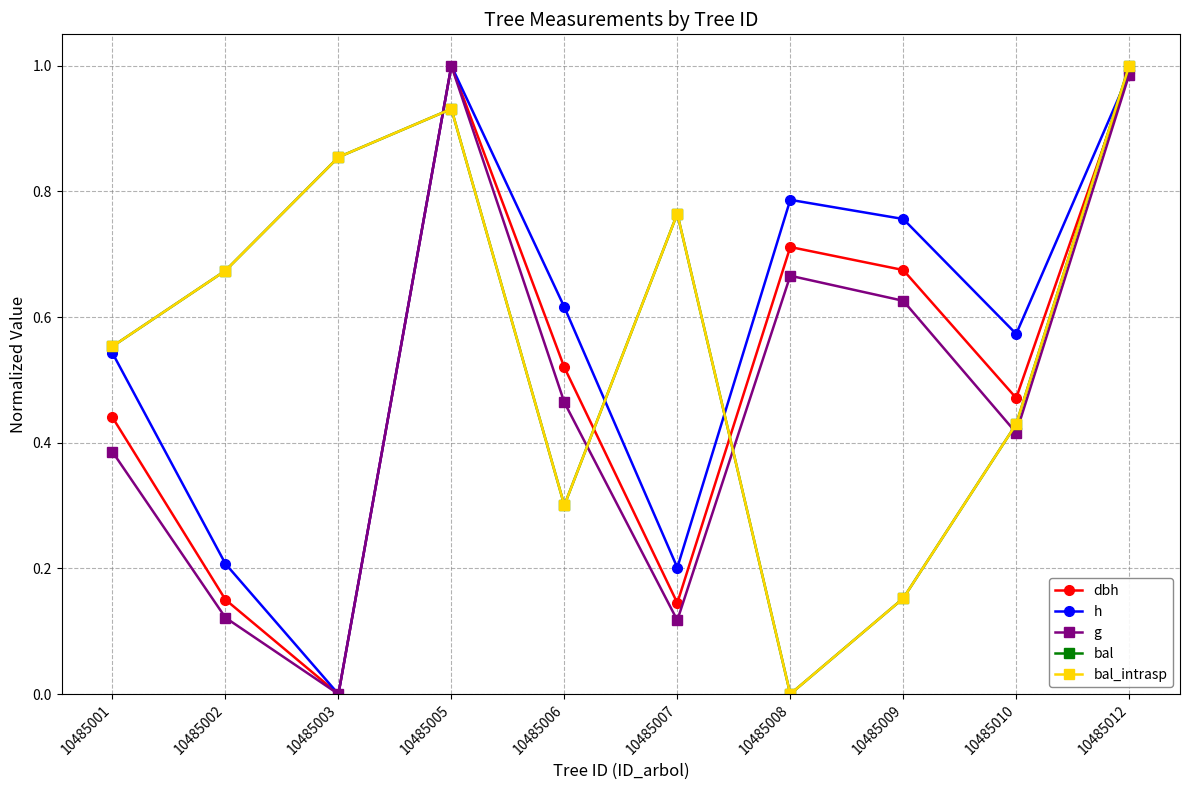

Which series ends up on top after the final intersection of dbh and h?

dbh